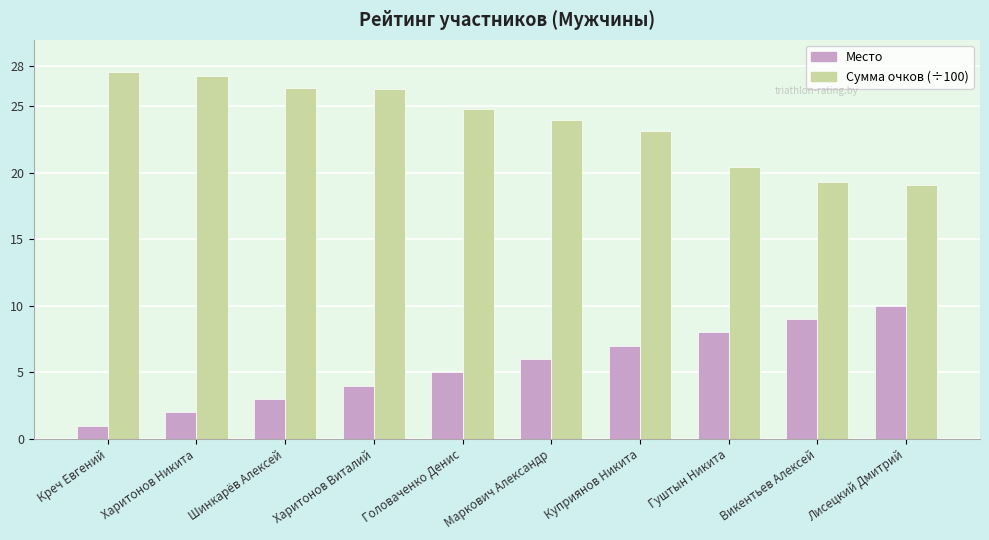

What is the label of the 8th bar from the right?

Шинкарёв Алексей